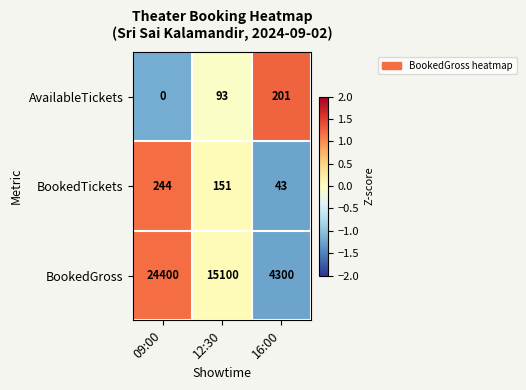

At which category is the sum across all series the highest?

09:00